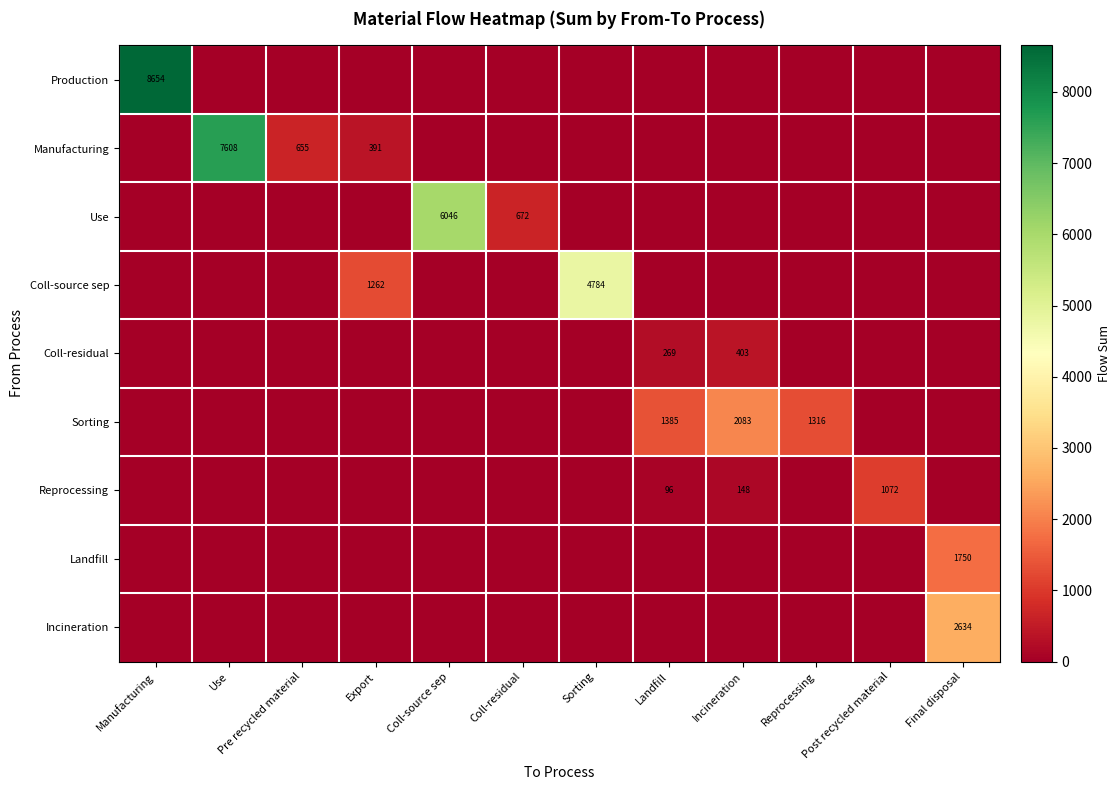

True or false: Manufacturing has a value of 134.2 at Export.

False